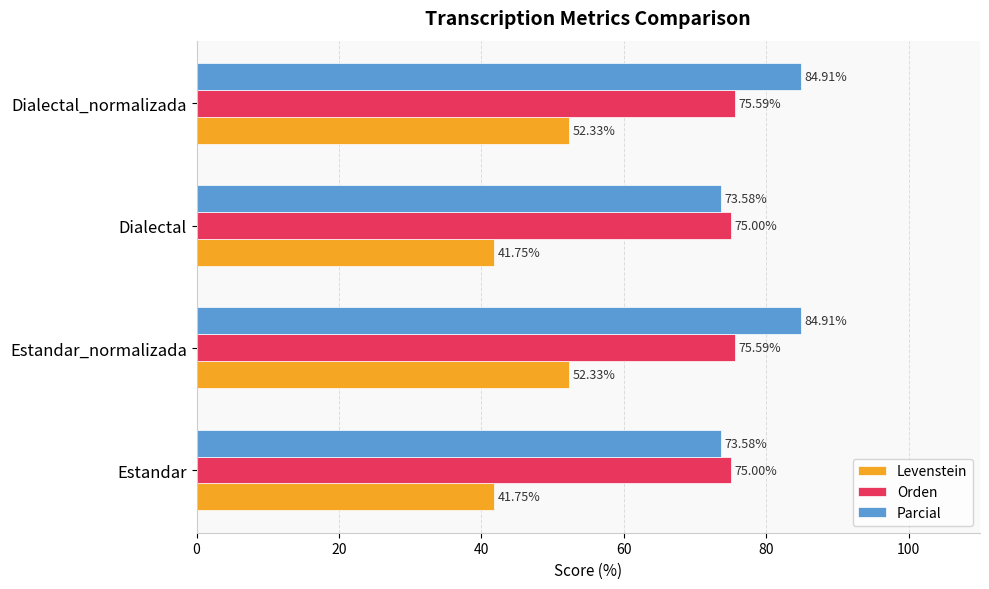

Which series has the widest spread of values?

Parcial